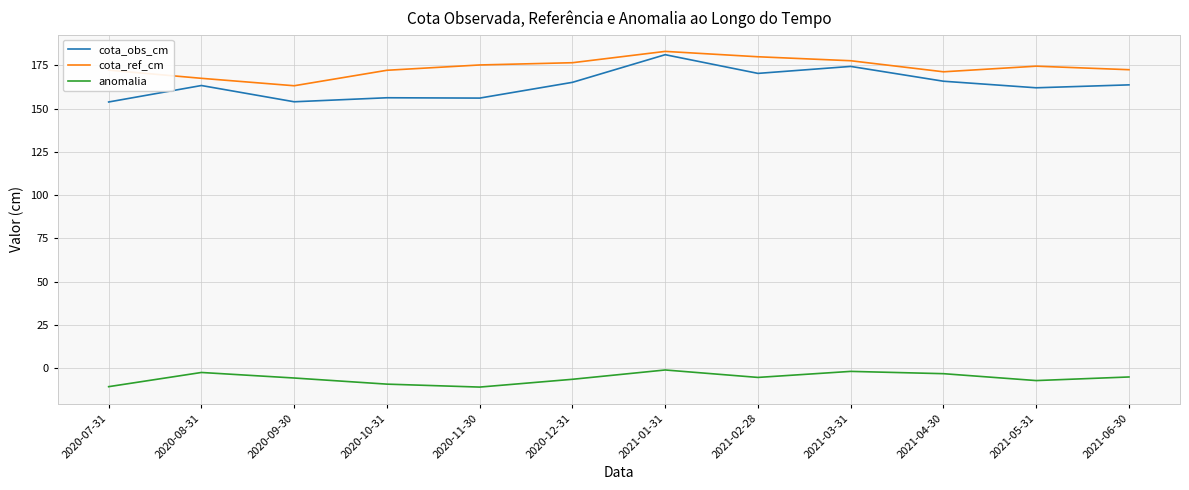

At 2020-12-31, list the series in order from smallest to largest.

anomalia, cota_obs_cm, cota_ref_cm